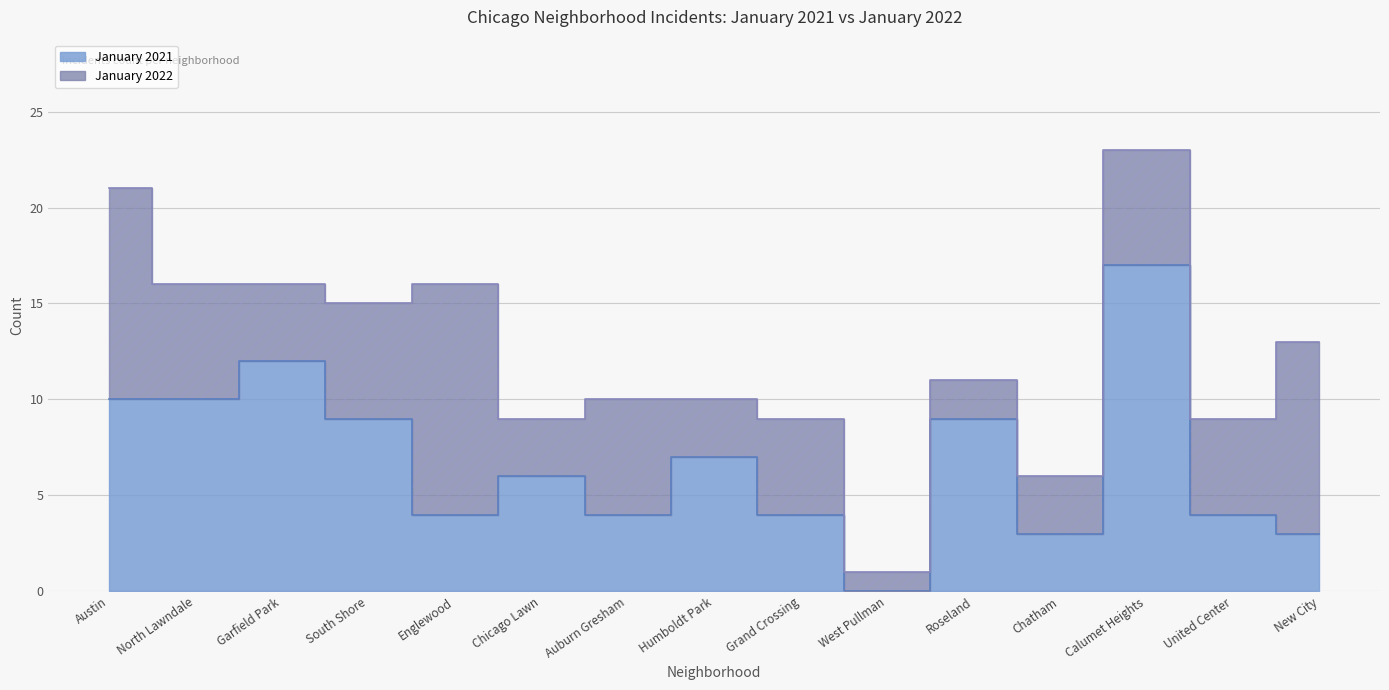

How many values are below 6?

7